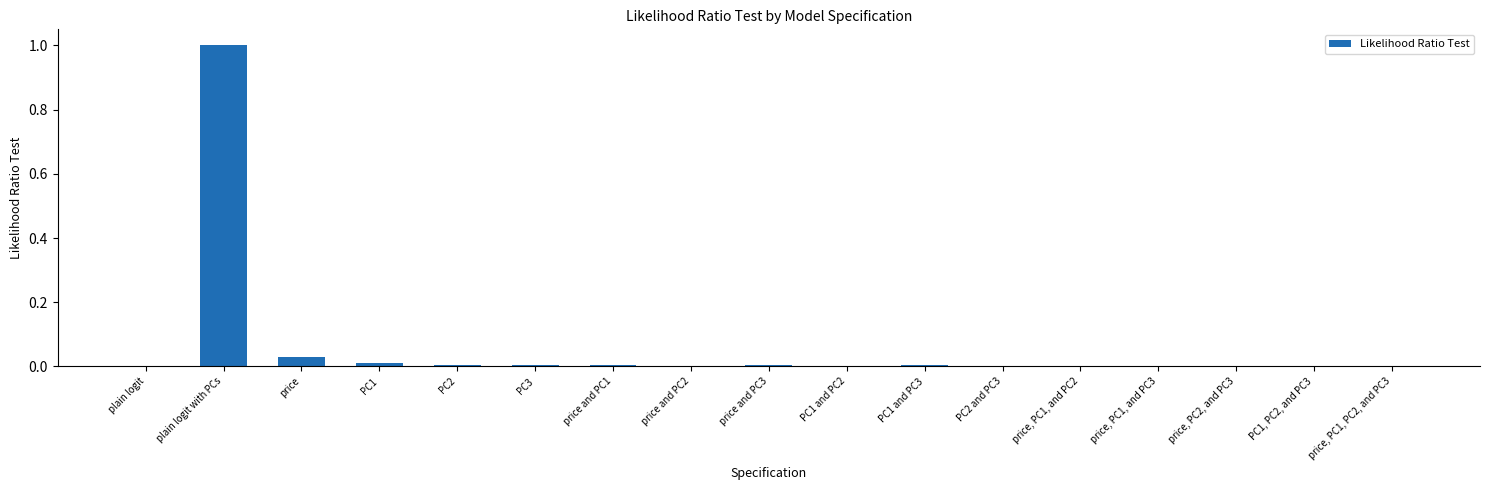

Is it true that the value at price, PC1, PC2, and PC3 is 0.0?

True